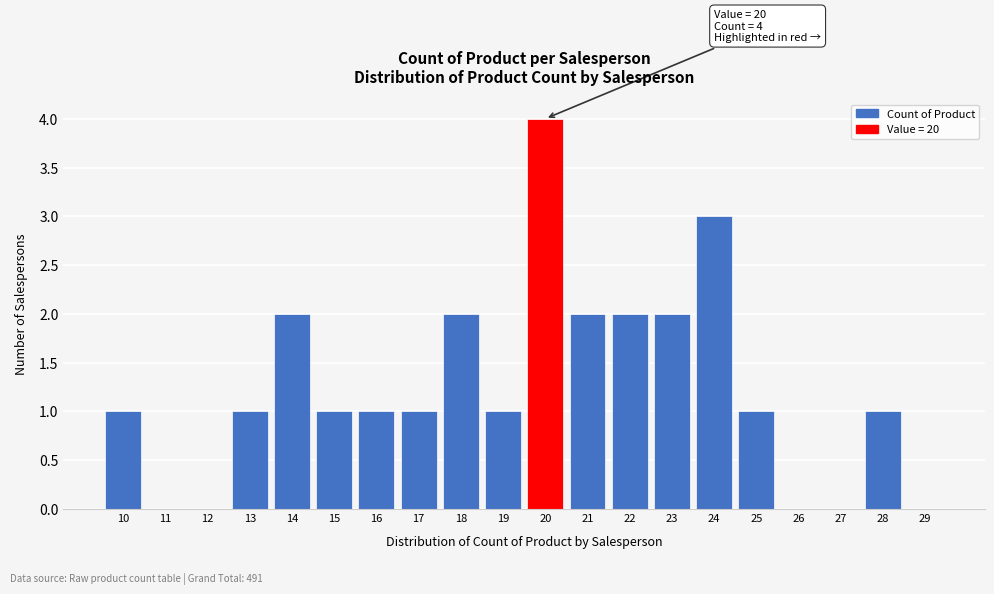

Over which range of the x-axis is the bar tallest?

19.5 to 20.5